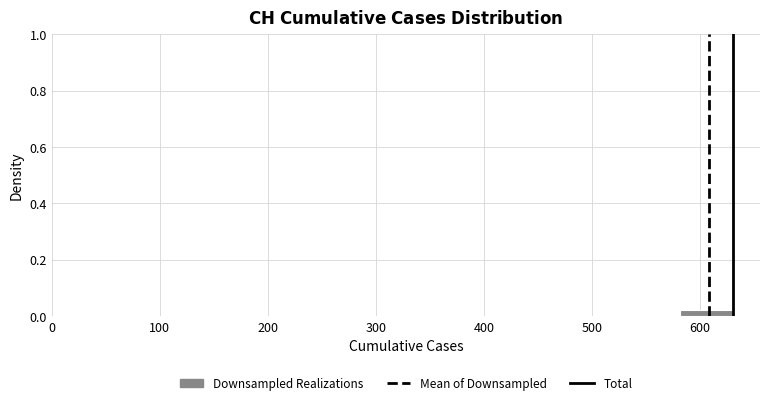

Reading left to right, transcribe this chart: for each bar, give the range it covers on the x-axis and its height. Neither the bar edges nor the heights are printed on the chart, so give them approximately, as read against the axes.

140 to 190: under 0.02
190 to 240: 0
240 to 290: 0
290 to 340: 0
340 to 390: 0
390 to 430: 0
430 to 480: 0
480 to 530: 0
530 to 580: 0
580 to 630: under 0.02